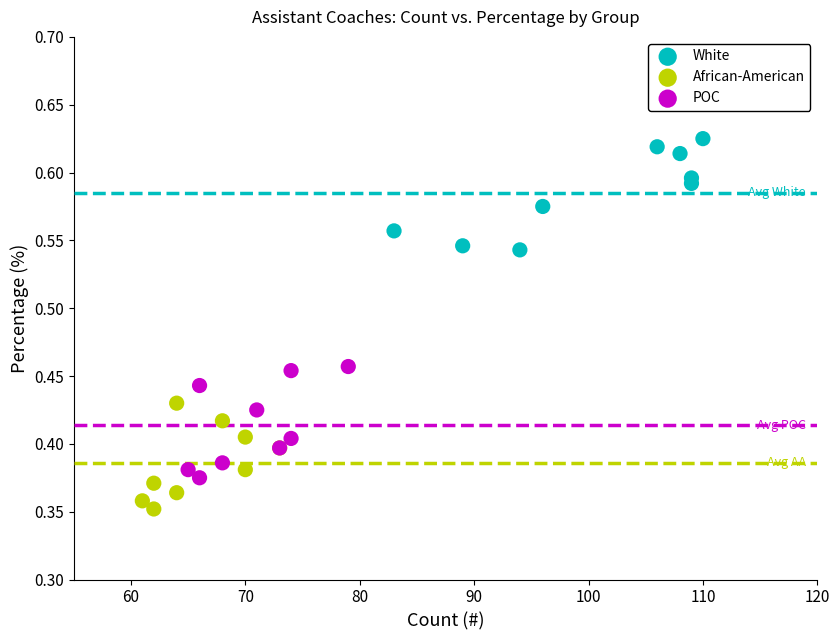

Which series reaches the minimum Y coordinate?

African-American